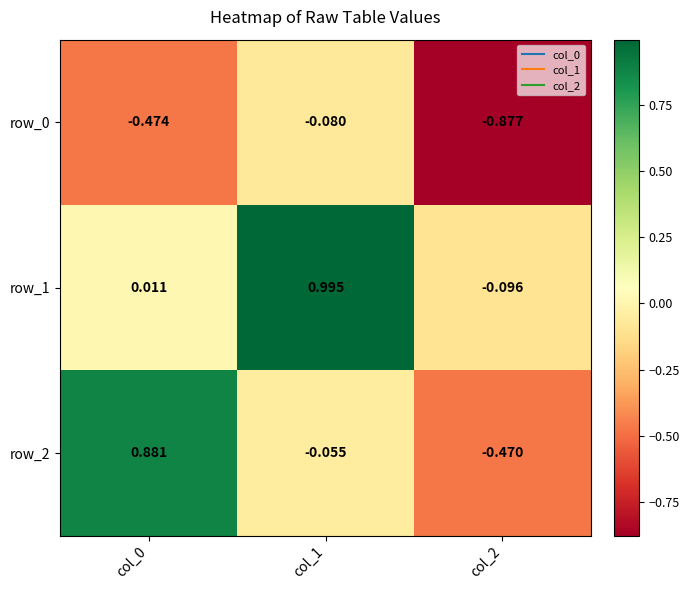

The value of row_0 at col_2 is -1.6. True or false?

False